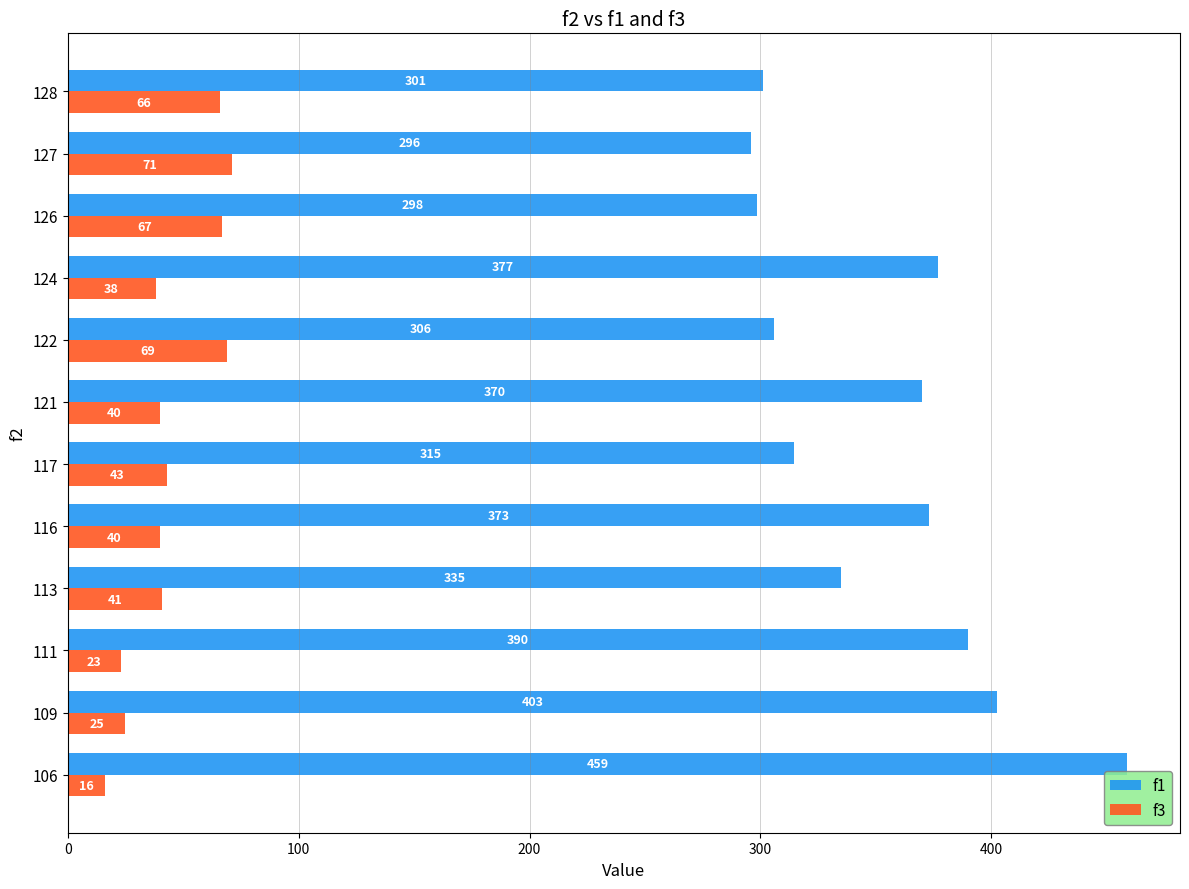

Which series has the largest total across all categories?

f1